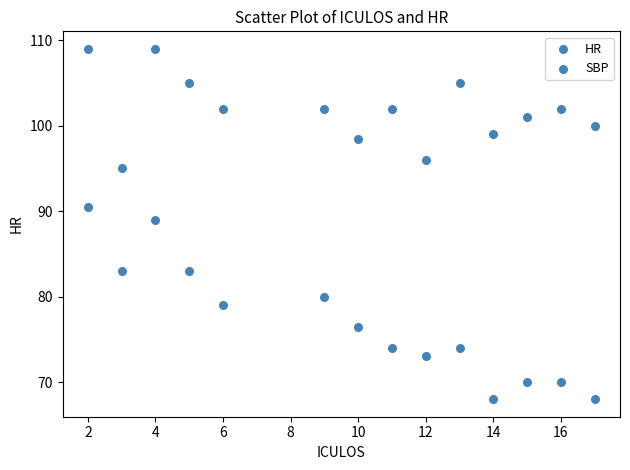

How many points are shown in the scatter plot?

28